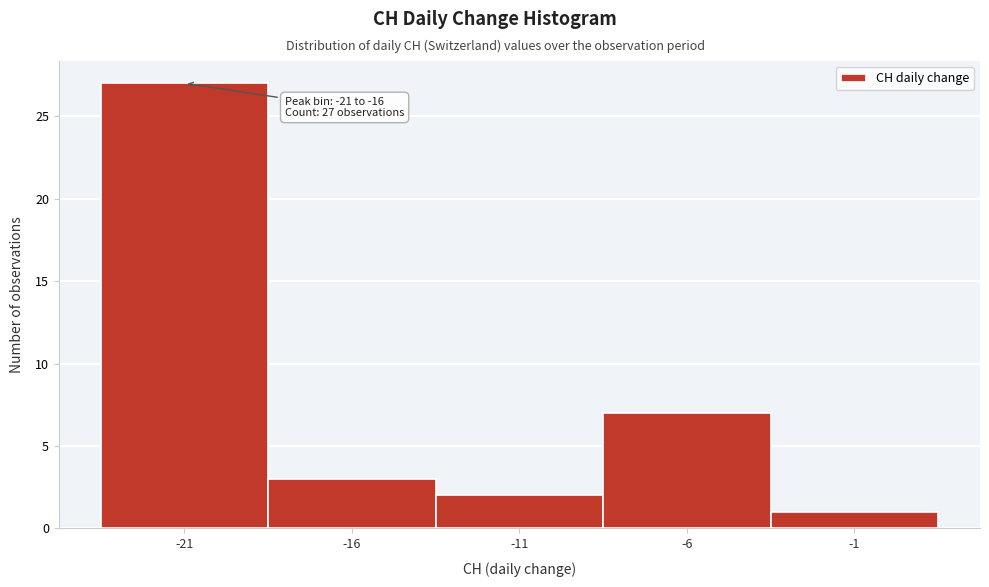

Reading right to left, extract all data points from this chart.

1	7	2	3	27